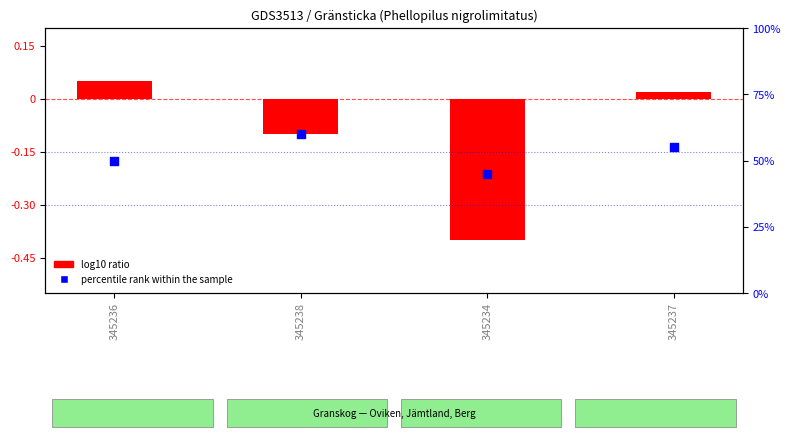

Which series contains the lowest Y value?

log10 ratio